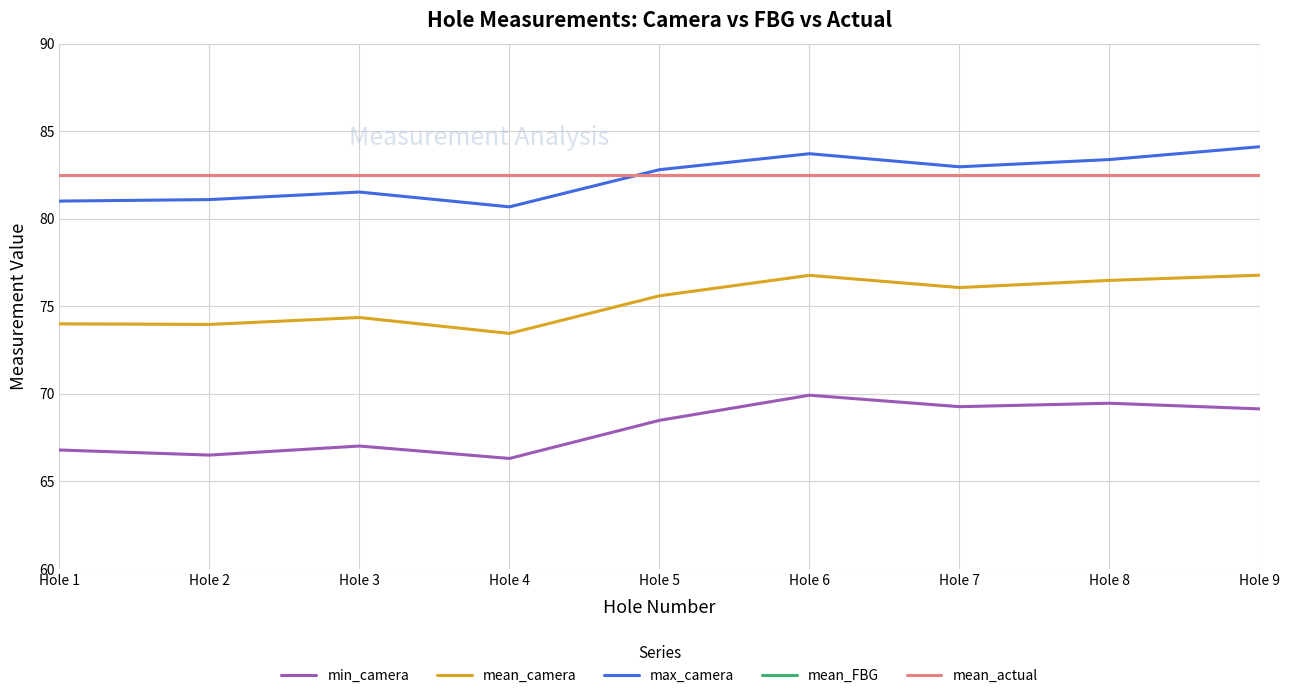

True or false: mean_FBG and mean_camera intersect in this chart.

False